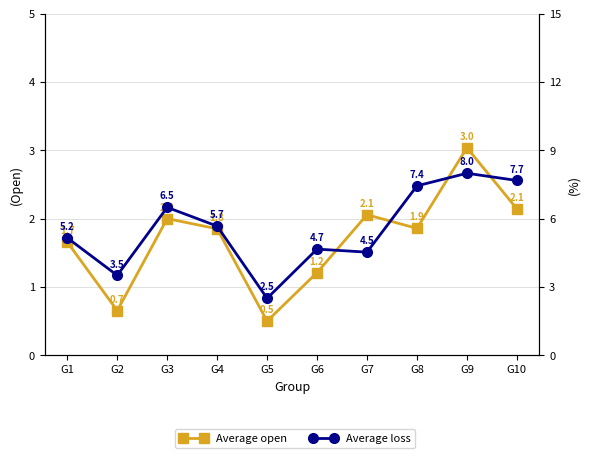

Which has a higher value, G9 or G1?

G9